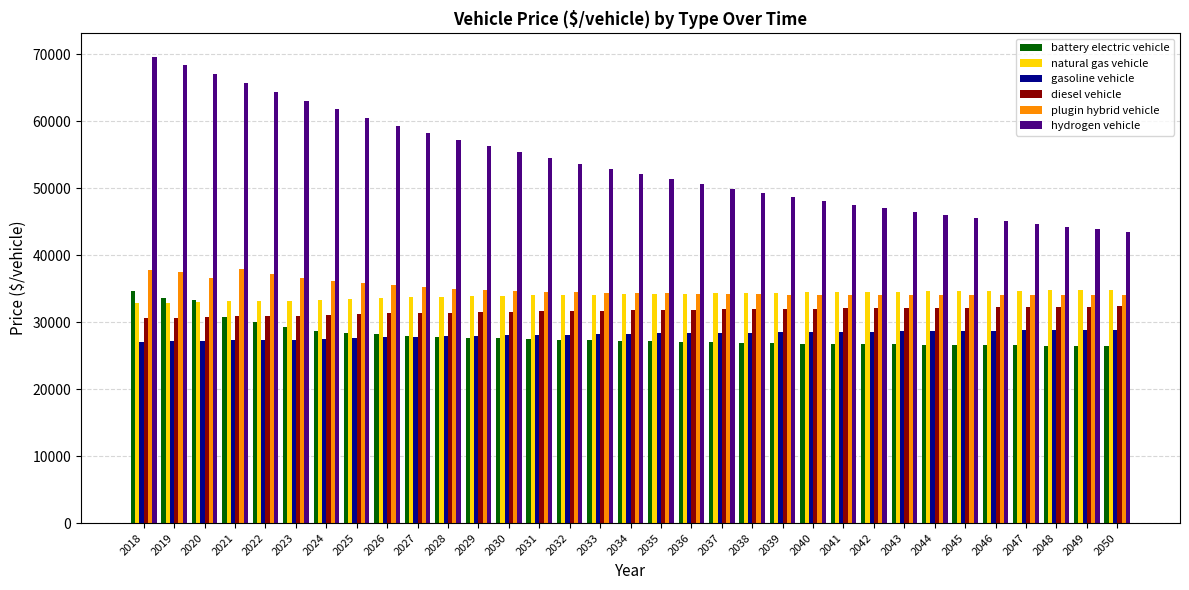

Which series has the largest range (max minus min)?

hydrogen vehicle